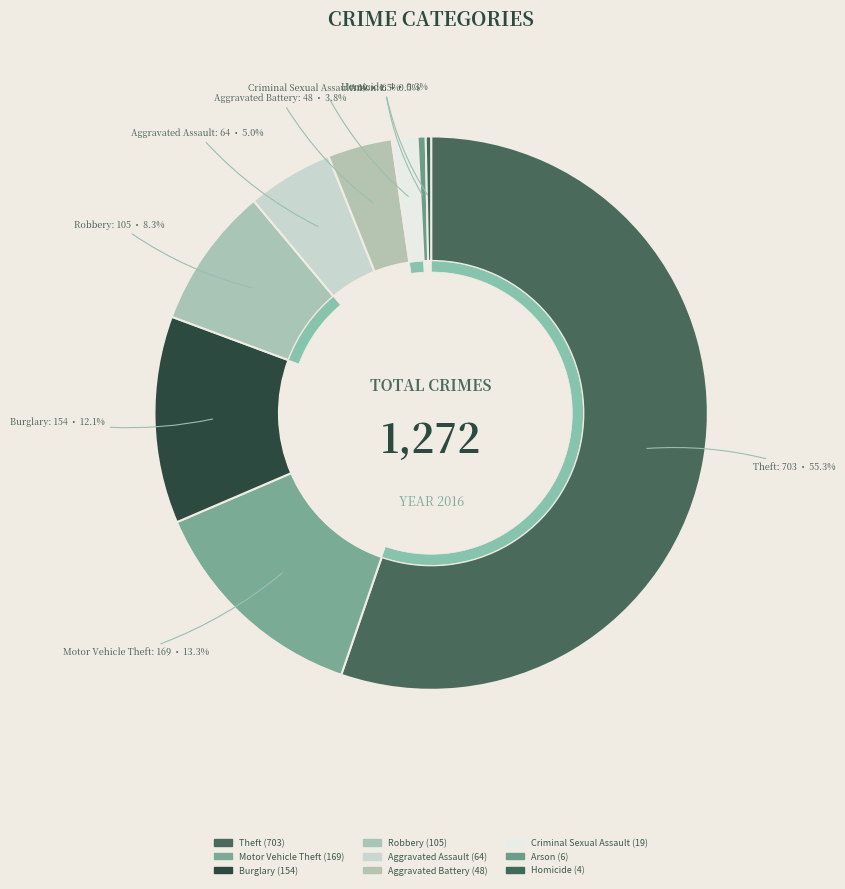

What percentage is the Aggravated Assault slice, to the nearest percent?

5%